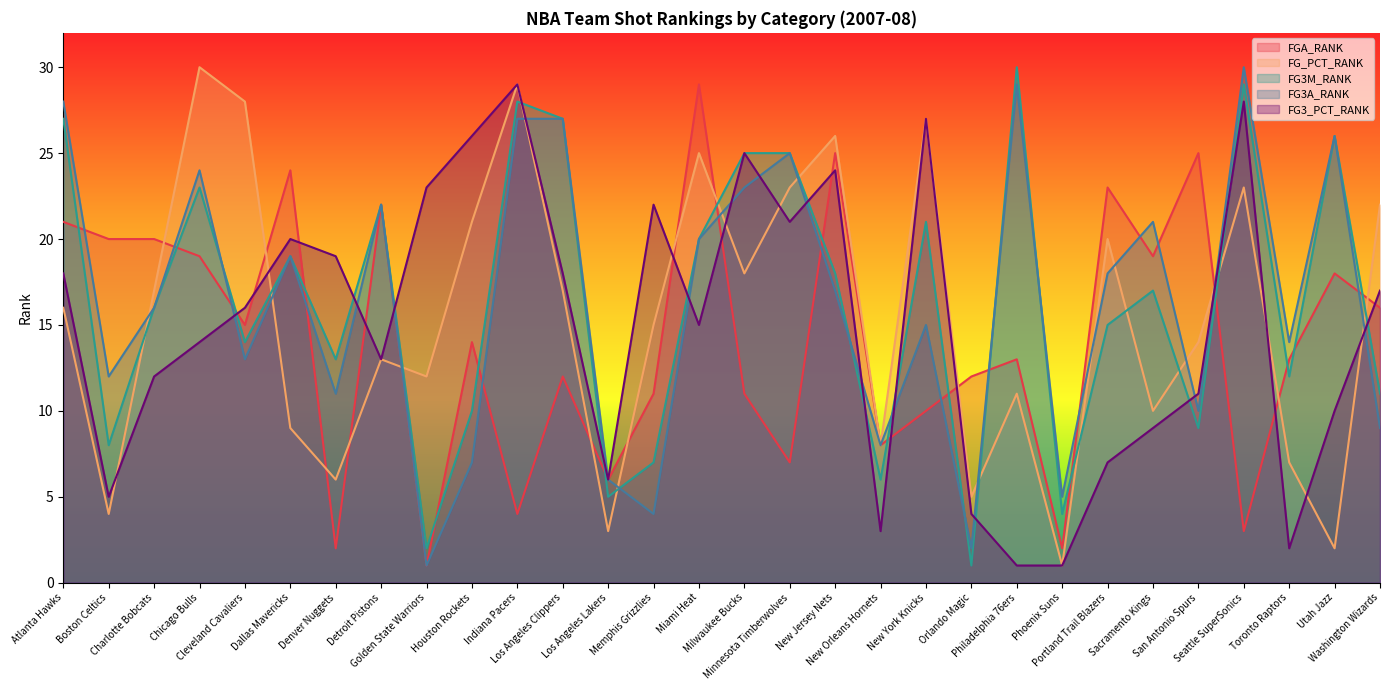

At which label is FG3A_RANK closest to 15?

New York Knicks